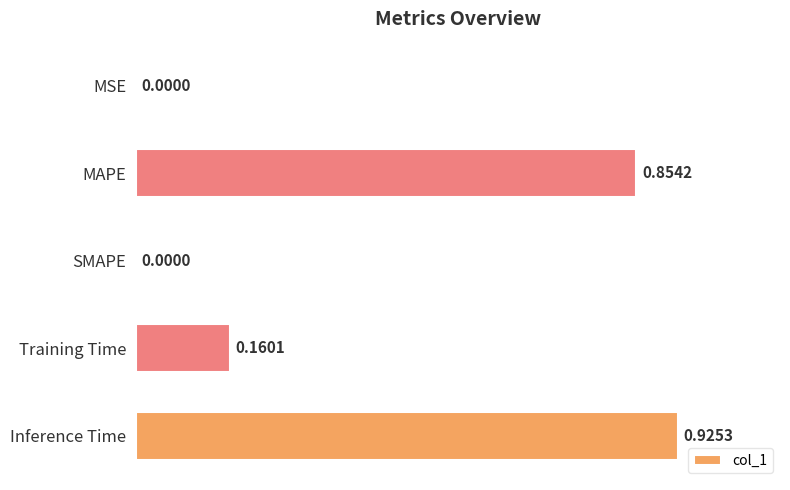

Which category has the highest value across all series?

Inference Time